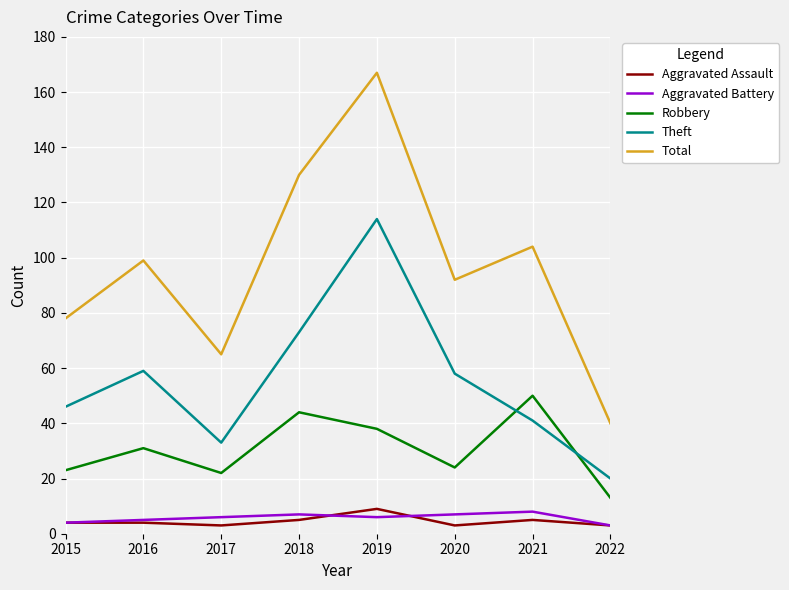

True or false: Aggravated Assault and Theft intersect in this chart.

False